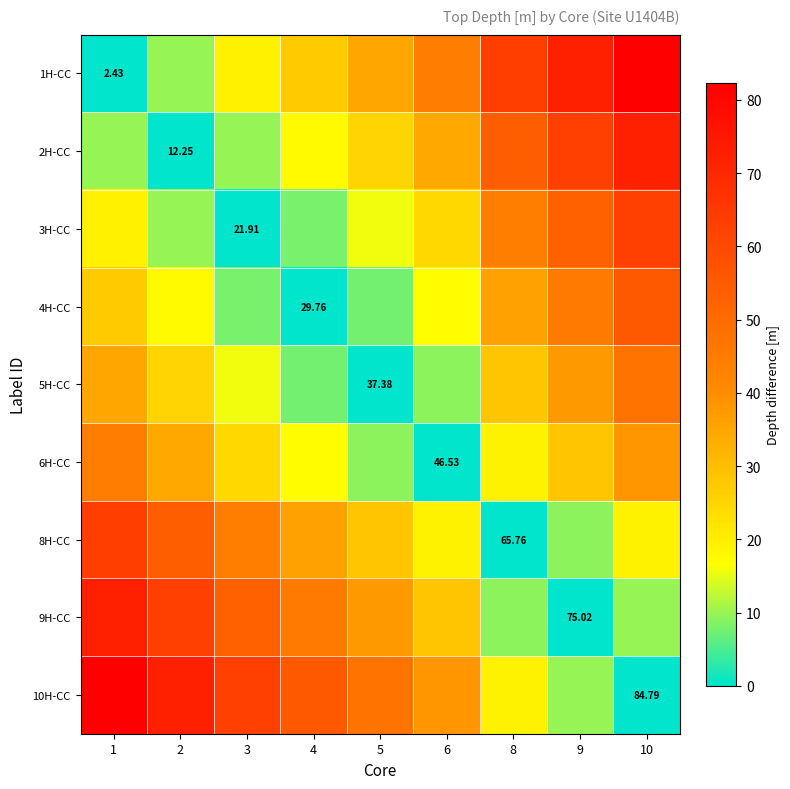

At which label does 3H-CC reach its minimum?

3